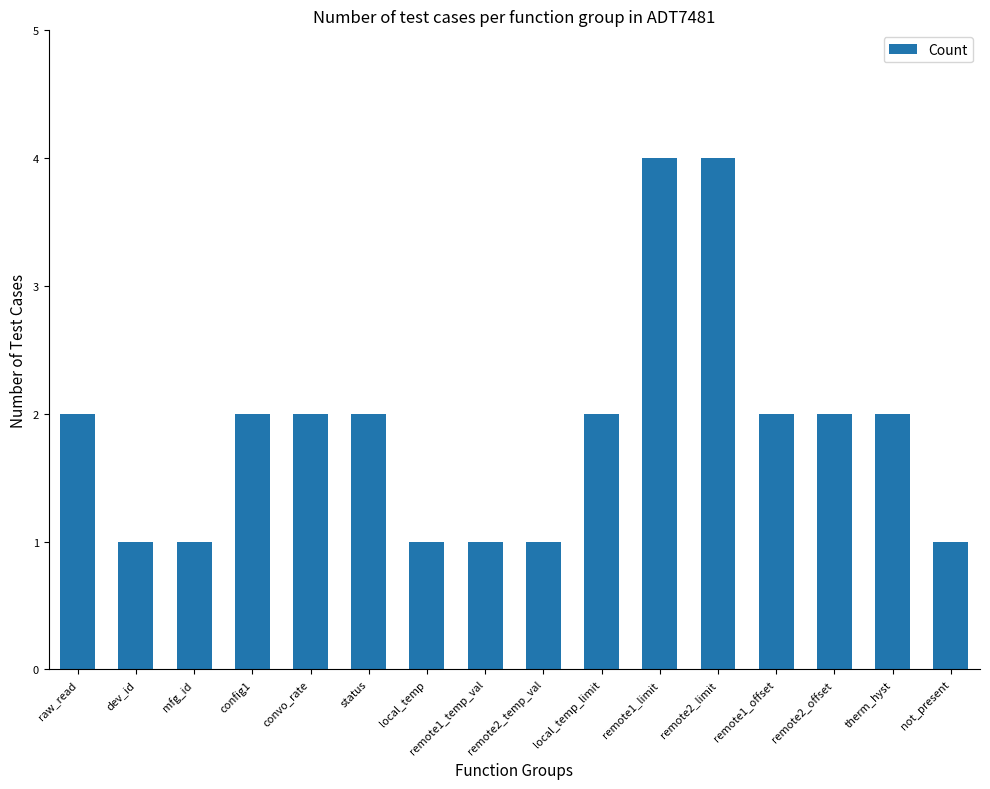

What is the maximum value shown in the chart?

4